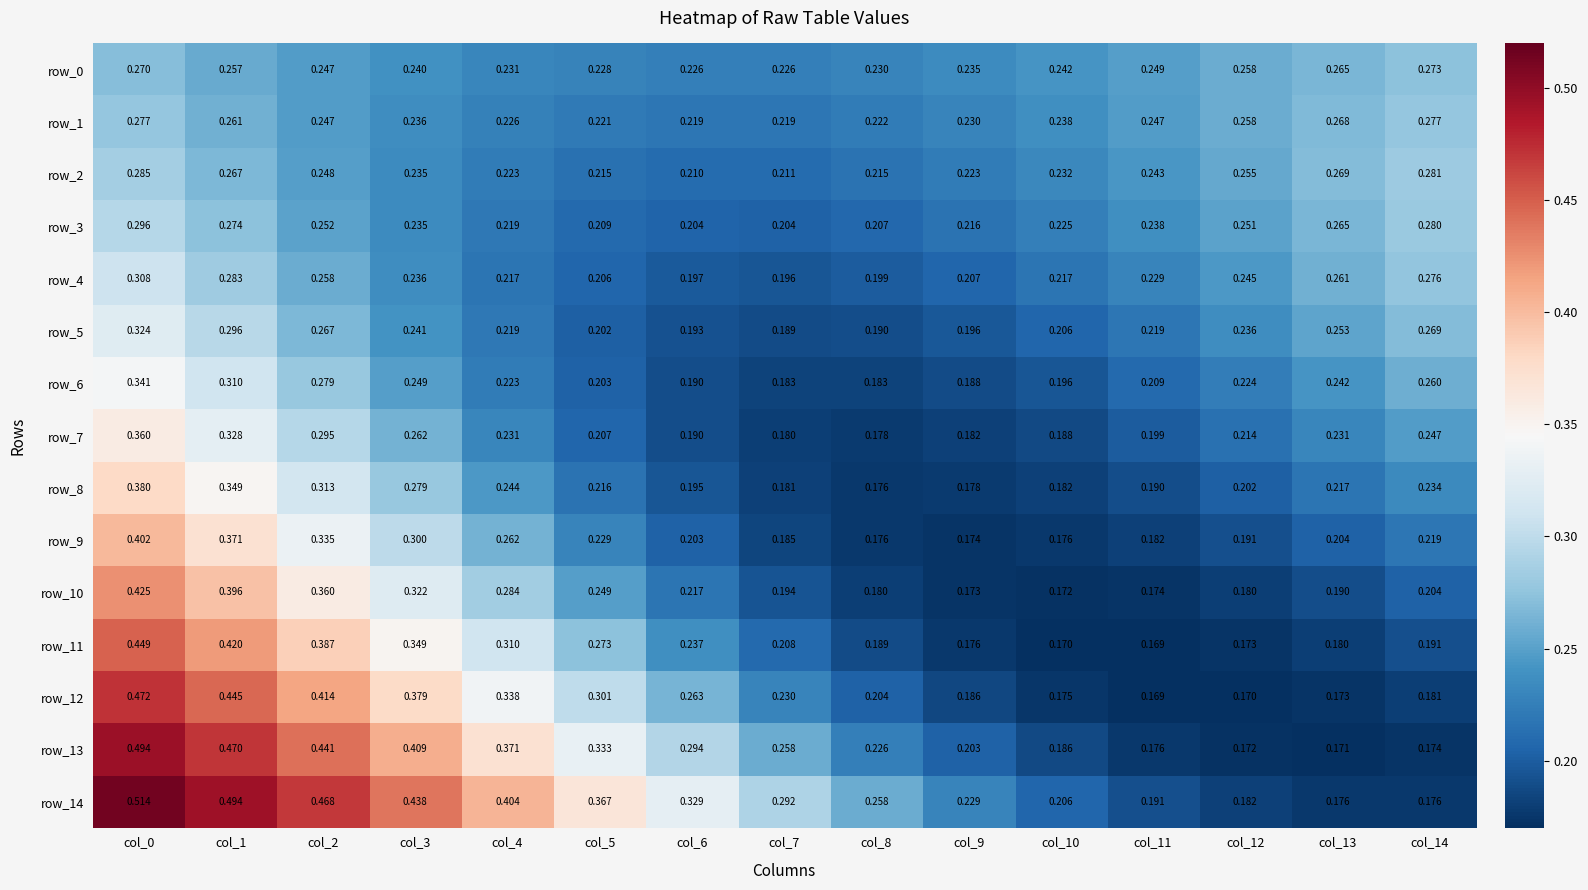

List the series in order of their peak value, highest first.

row_14, row_13, row_12, row_11, row_10, row_9, row_8, row_7, row_6, row_5, row_4, row_3, row_2, row_1, row_0